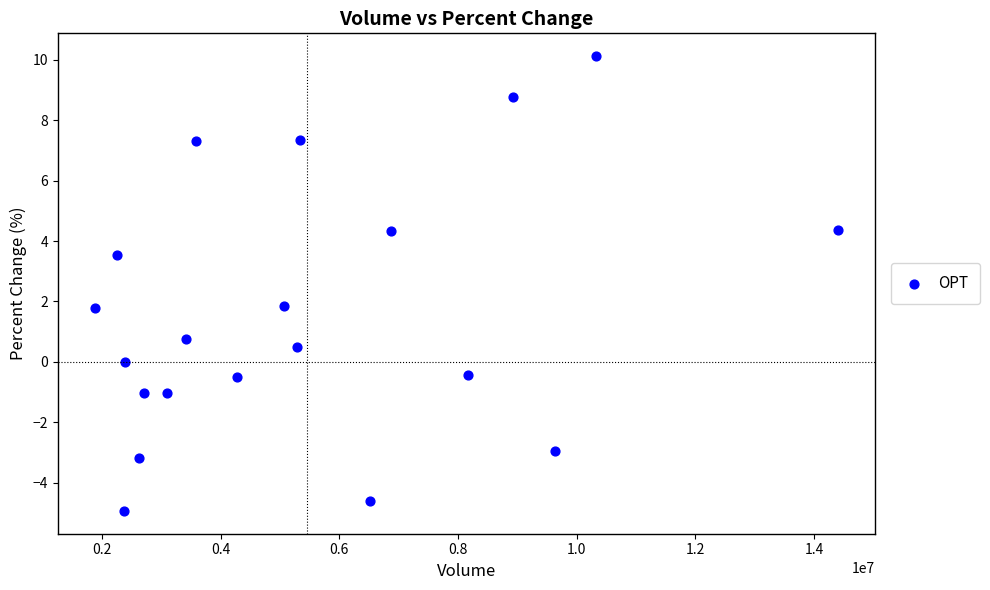

What is the range of X values (max minus min)?

12512882.0